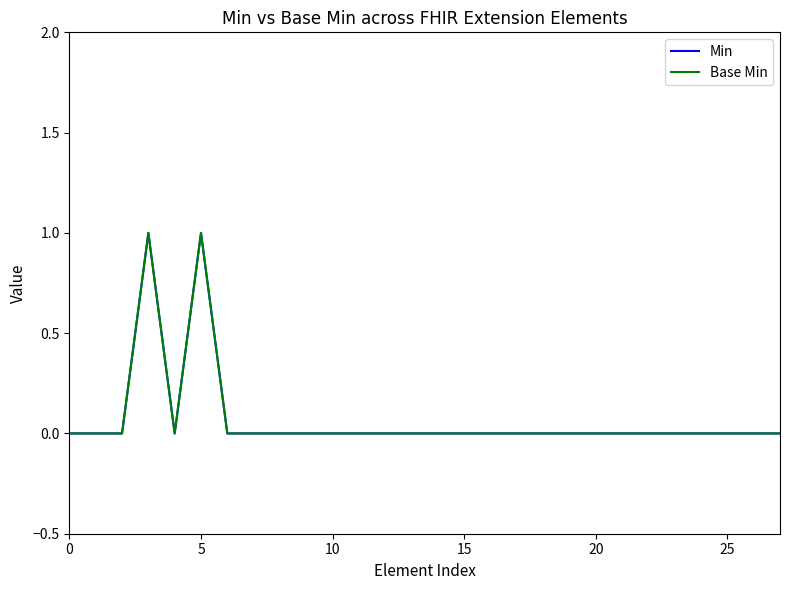

Is this an area chart (filled region under the line)?

No